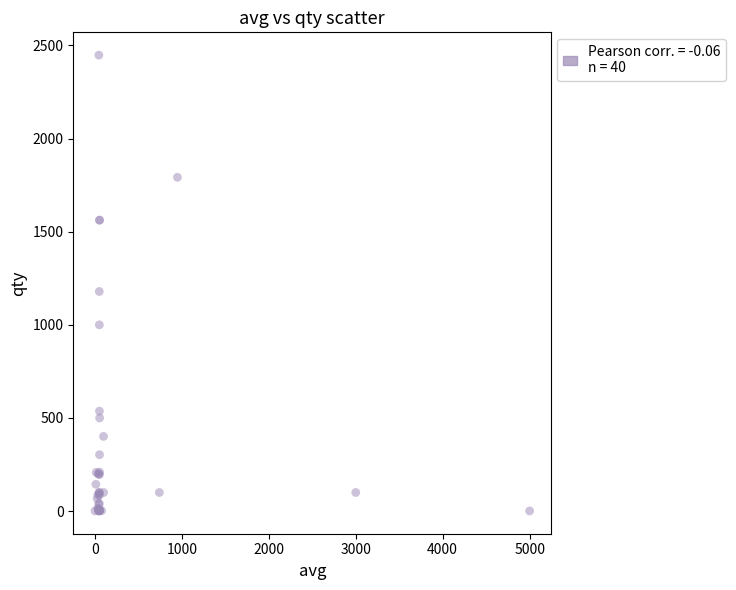

What Y value in the scatter plot is closest to 1224?

1179